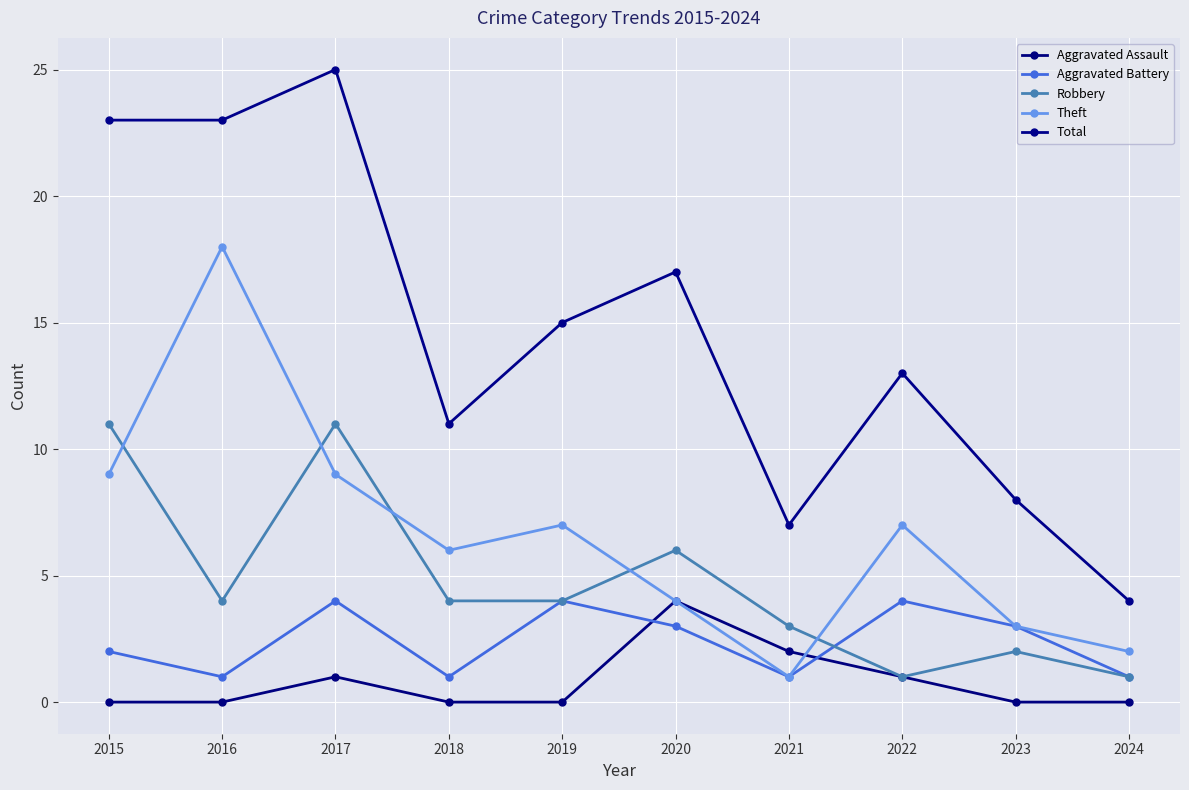

The value of Total at 2016 is 13. True or false?

False